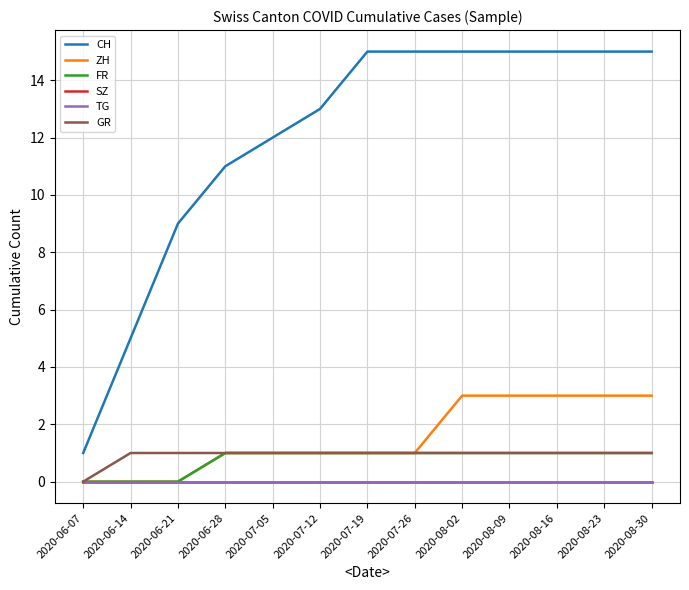

Does the chart have visible grid lines?

Yes